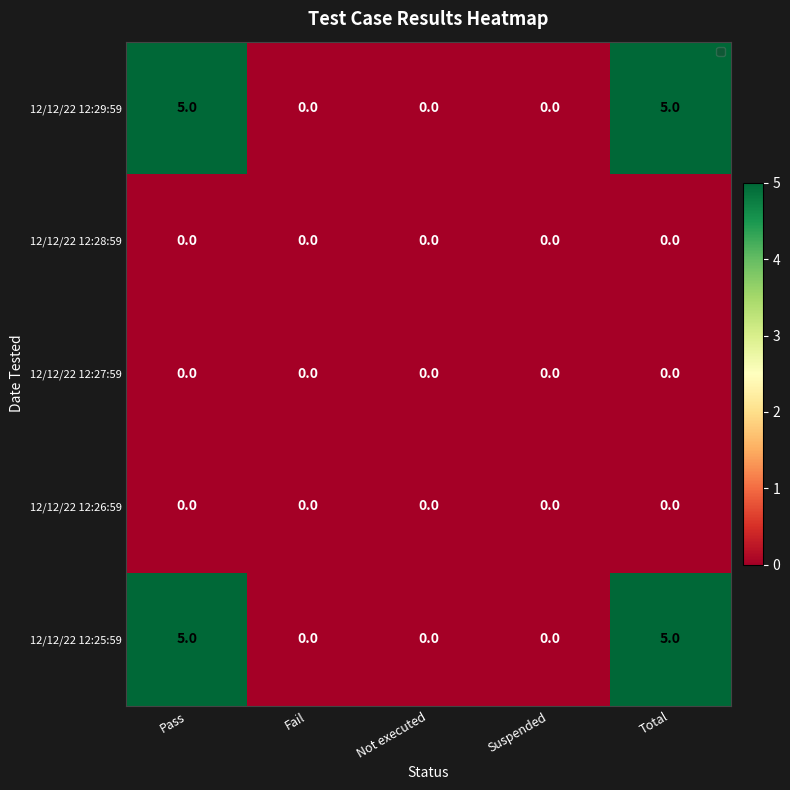

What is the total value across all series at Pass?

10